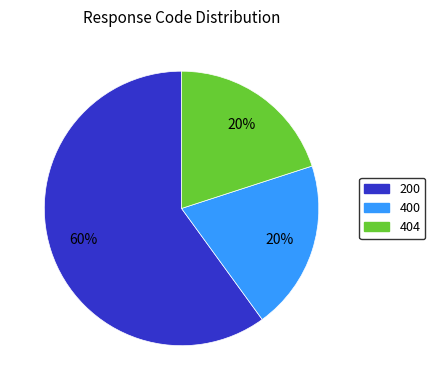

Is there any slice that represents more than half of the pie?

Yes